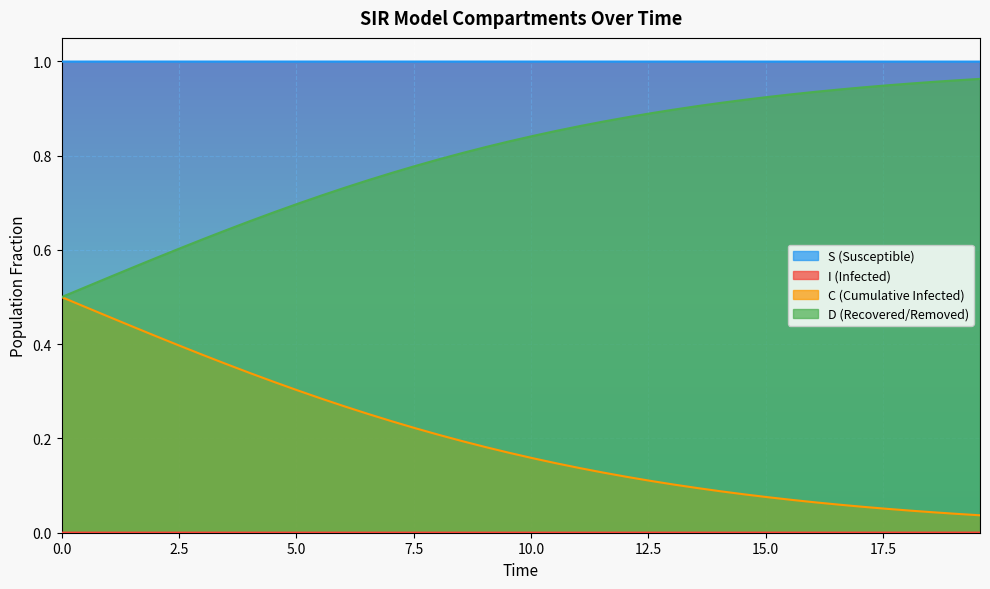

What is the difference between the maximum and minimum values in the C series?

0.5